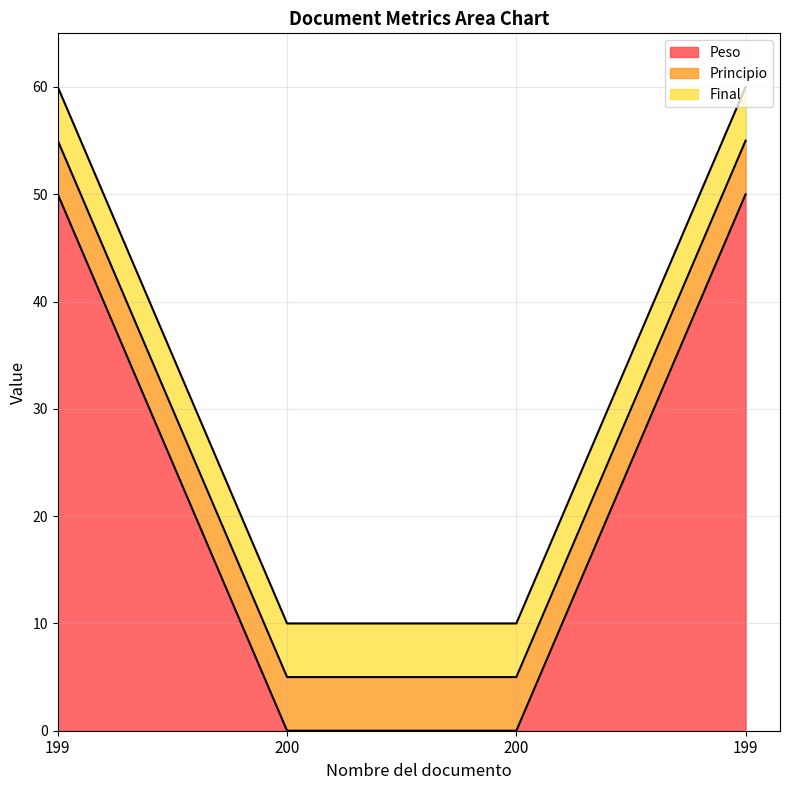

What is the difference between the highest and lowest values at 199?

45